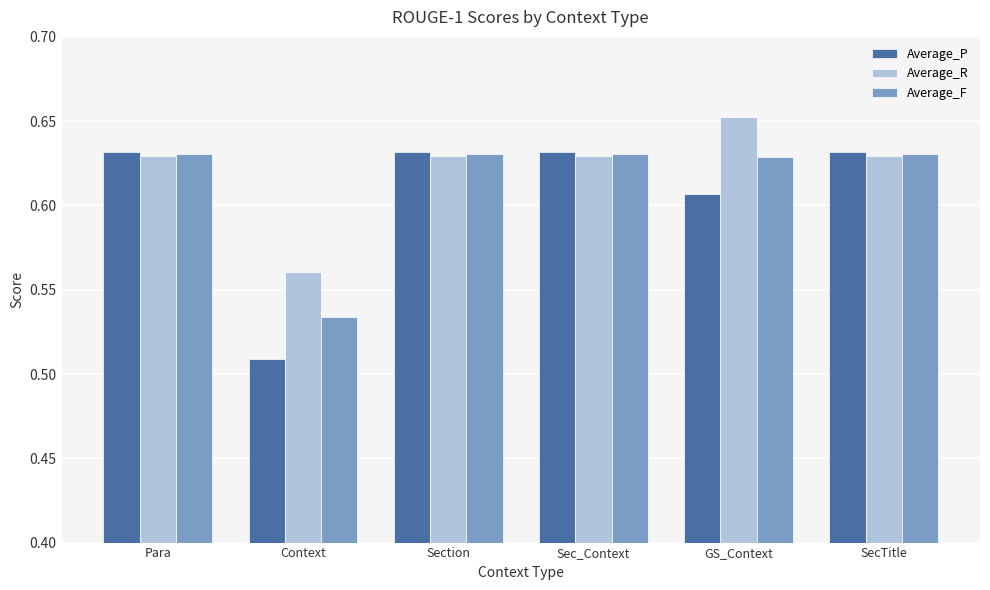

Is it true that Average_P equals 0.4 at Para?

False